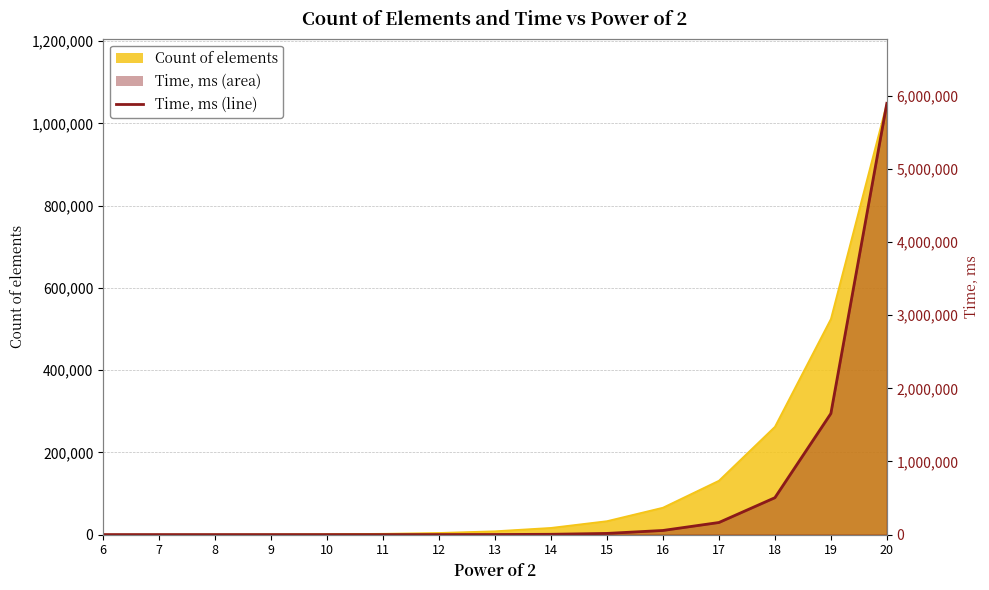

What is the change in value from 6 to 16?

+56470